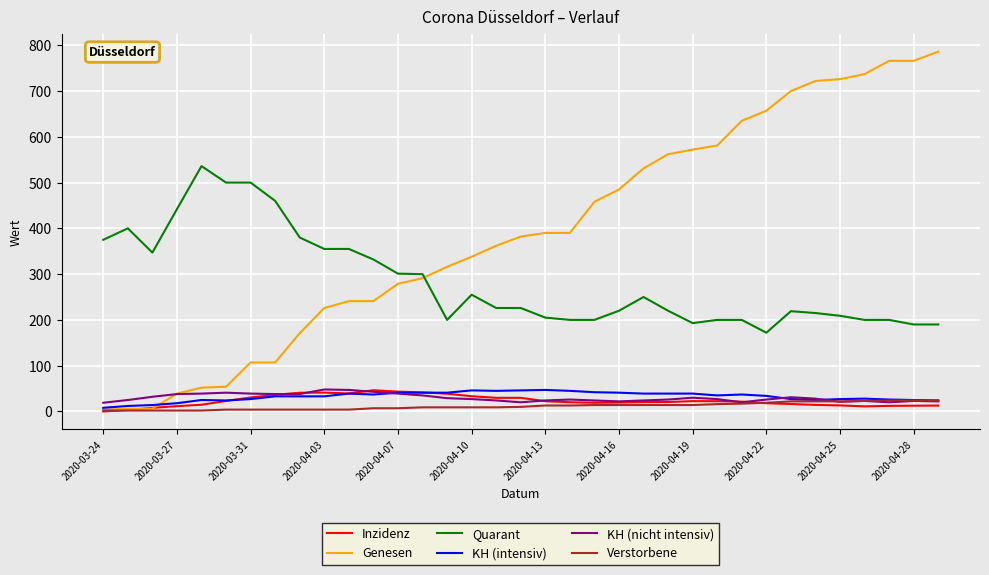

True or false: Quarant has more than 2 points higher than both neighbors.

True